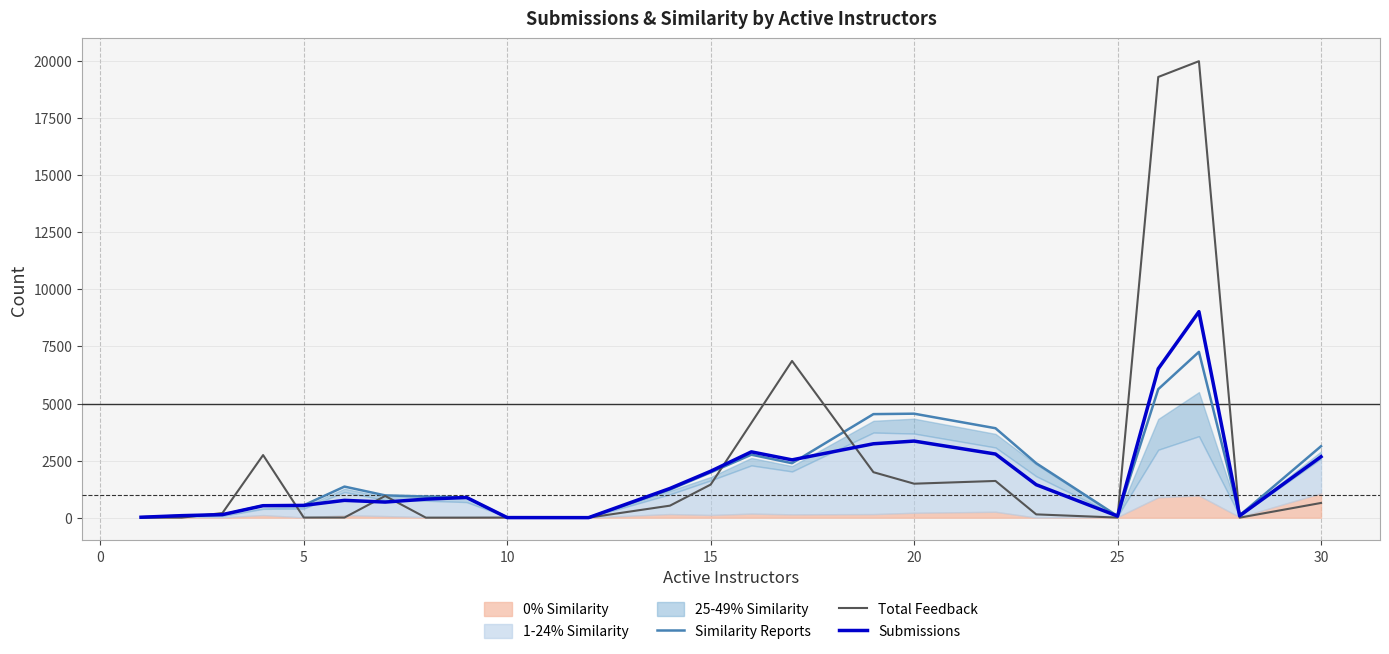

What is the maximum value for Total Feedback?

19998